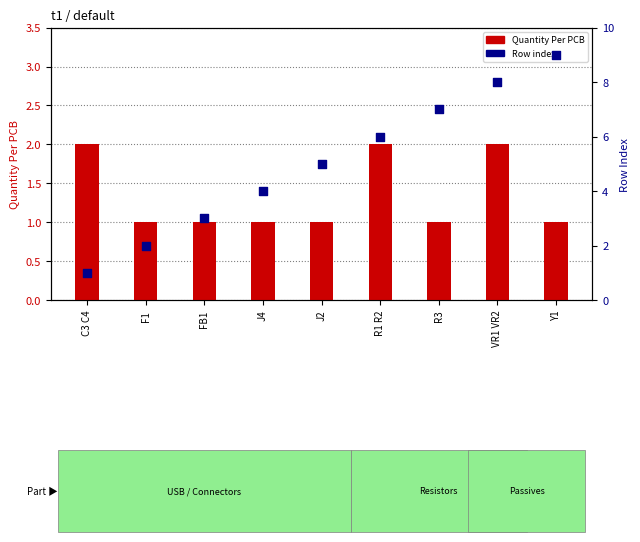

At how many categories does at least one series exceed 2?

7